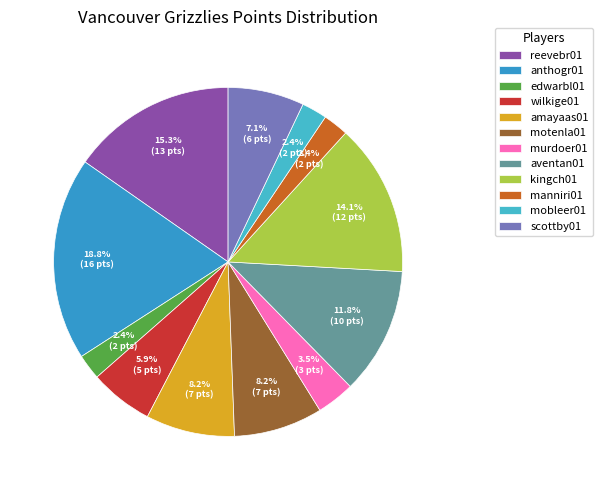

Does any single category account for the majority?

No